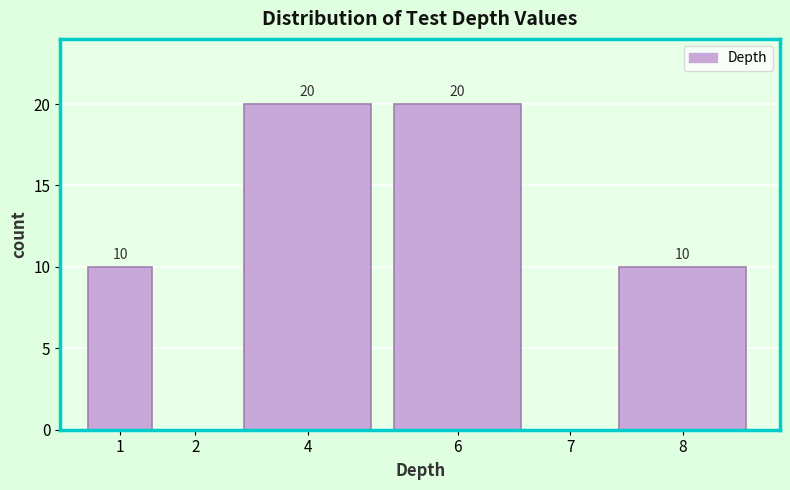

Reading right to left, list all the values displayed in this chart.

8=10	7=0	6=20	4=20	2=0	1=10